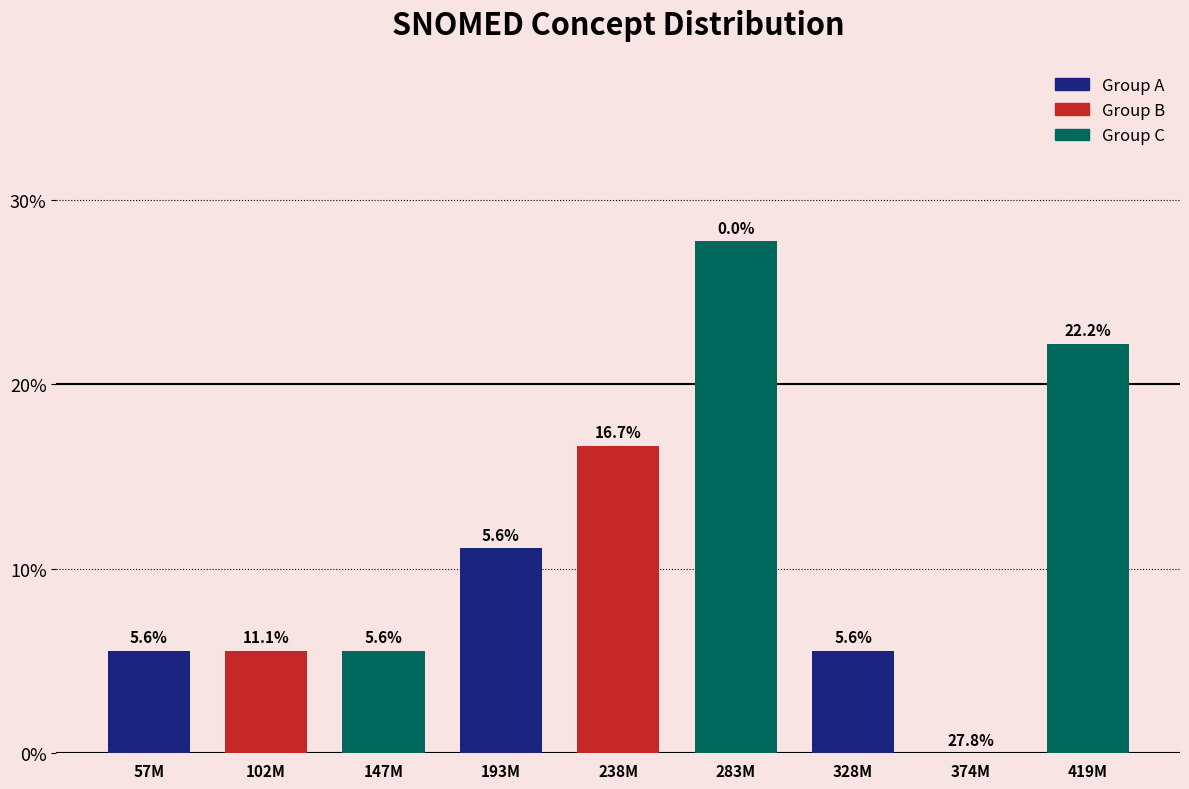

What is the total value across all series at 238M?

55.6